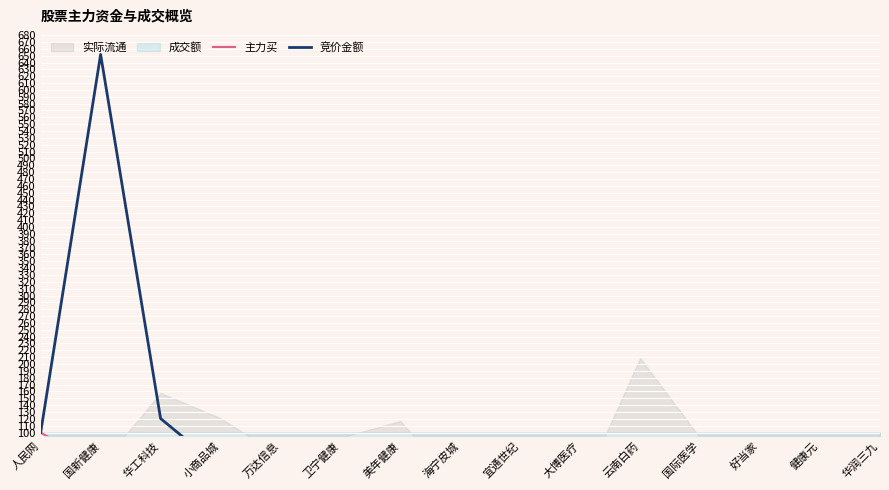

How many intersections are there between 竞价金额 and 主力买?

2